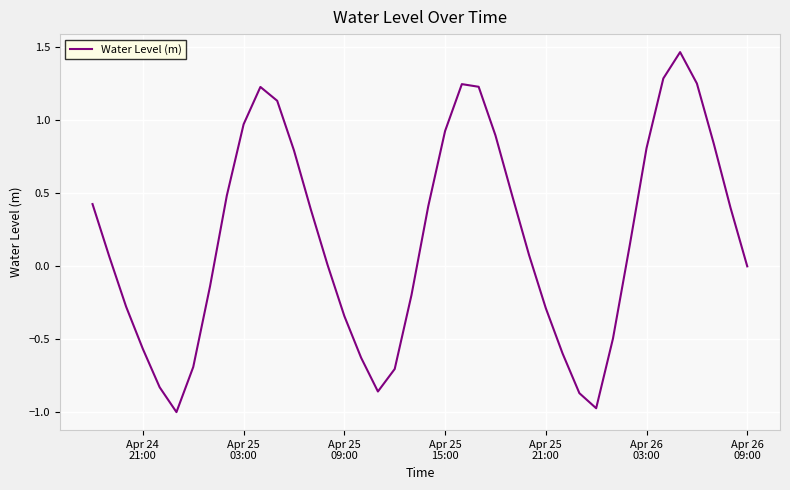

What is the smallest value displayed?

-1.0